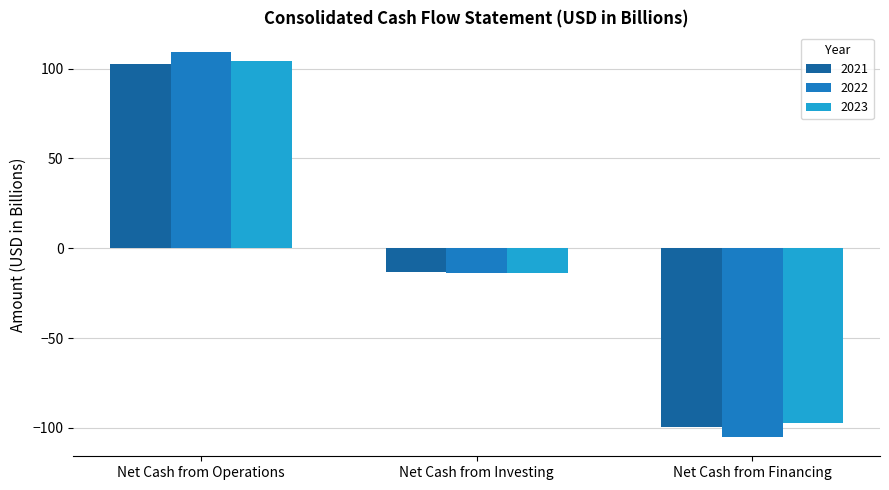

How many values in the 2021 series are below -13?

2